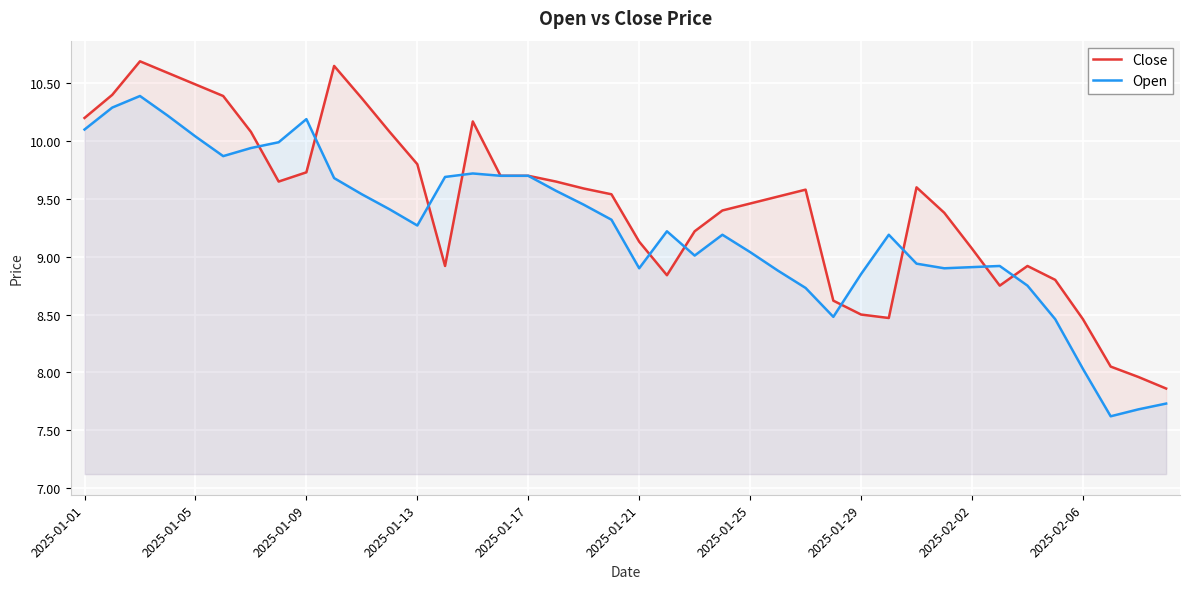

What is the minimum value for Open?

7.6